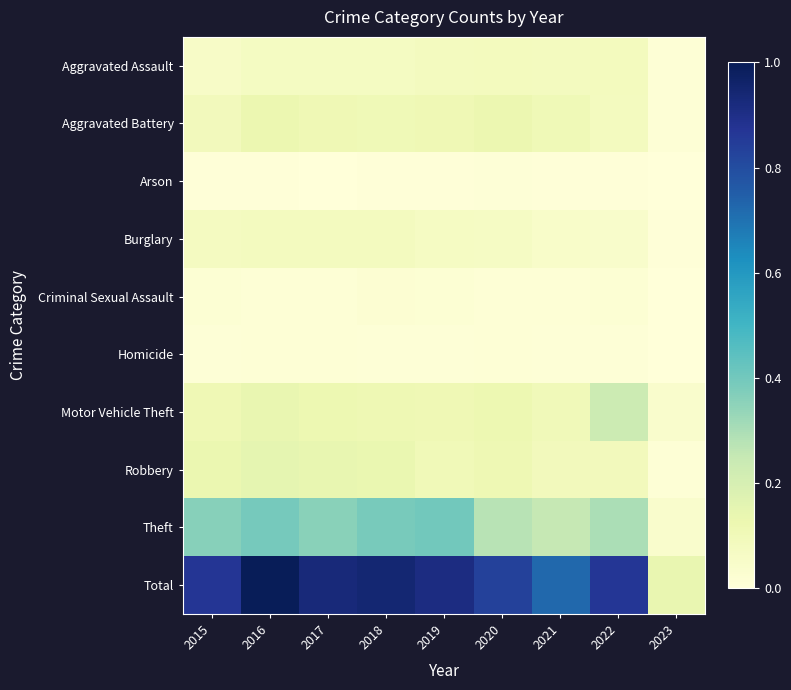

Reading left to right, list all the values displayed in this chart.

Aggravated Assault: 2015=0.1	2016=0.1	2017=0.1	2018=0.1	2019=0.1	2020=0.1	2021=0.1	2022=0.1	2023=0.0
Aggravated Battery: 2015=0.1	2016=0.1	2017=0.1	2018=0.1	2019=0.1	2020=0.1	2021=0.1	2022=0.1	2023=0.0
Arson: 2015=0.0	2016=0.0	2017=0.0	2018=0.0	2019=0.0	2020=0.0	2021=0.0	2022=0.0	2023=0.0
Burglary: 2015=0.1	2016=0.1	2017=0.1	2018=0.1	2019=0.1	2020=0.1	2021=0.1	2022=0.0	2023=0.0
Criminal Sexual Assault: 2015=0.0	2016=0.0	2017=0.0	2018=0.0	2019=0.0	2020=0.0	2021=0.0	2022=0.0	2023=0.0
Homicide: 2015=0.0	2016=0.0	2017=0.0	2018=0.0	2019=0.0	2020=0.0	2021=0.0	2022=0.0	2023=0.0
Motor Vehicle Theft: 2015=0.1	2016=0.1	2017=0.1	2018=0.1	2019=0.1	2020=0.1	2021=0.1	2022=0.2	2023=0.0
Robbery: 2015=0.1	2016=0.1	2017=0.1	2018=0.1	2019=0.1	2020=0.1	2021=0.1	2022=0.1	2023=0.0
Theft: 2015=0.4	2016=0.4	2017=0.4	2018=0.4	2019=0.4	2020=0.3	2021=0.3	2022=0.3	2023=0.0
Total: 2015=0.9	2016=1.0	2017=0.9	2018=0.9	2019=0.9	2020=0.8	2021=0.7	2022=0.9	2023=0.1